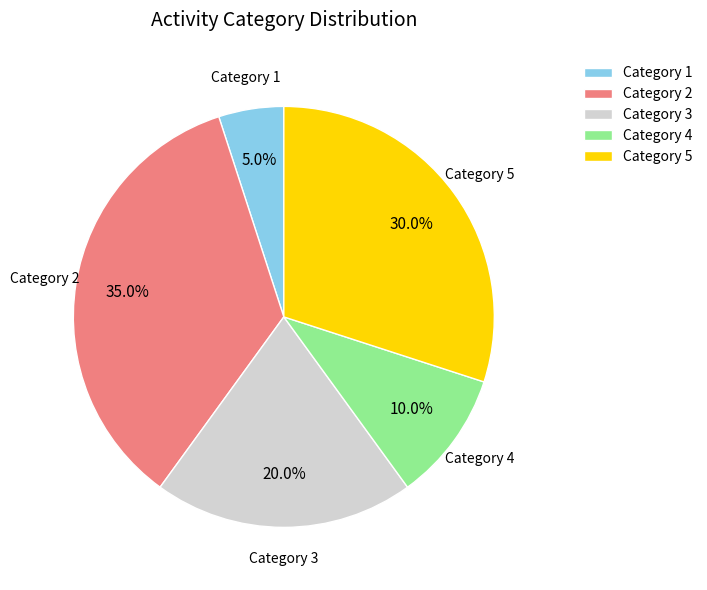

How many segments does this pie chart have?

5